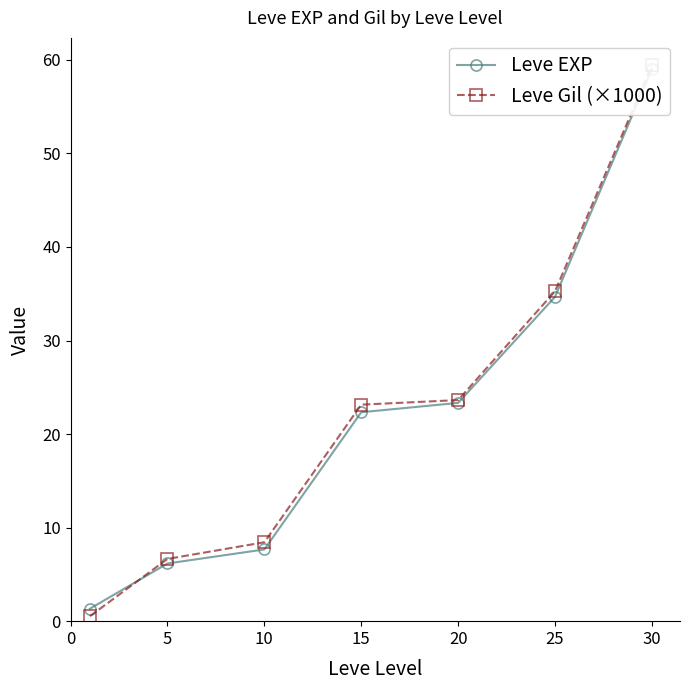

Is this an area chart (filled region under the line)?

No